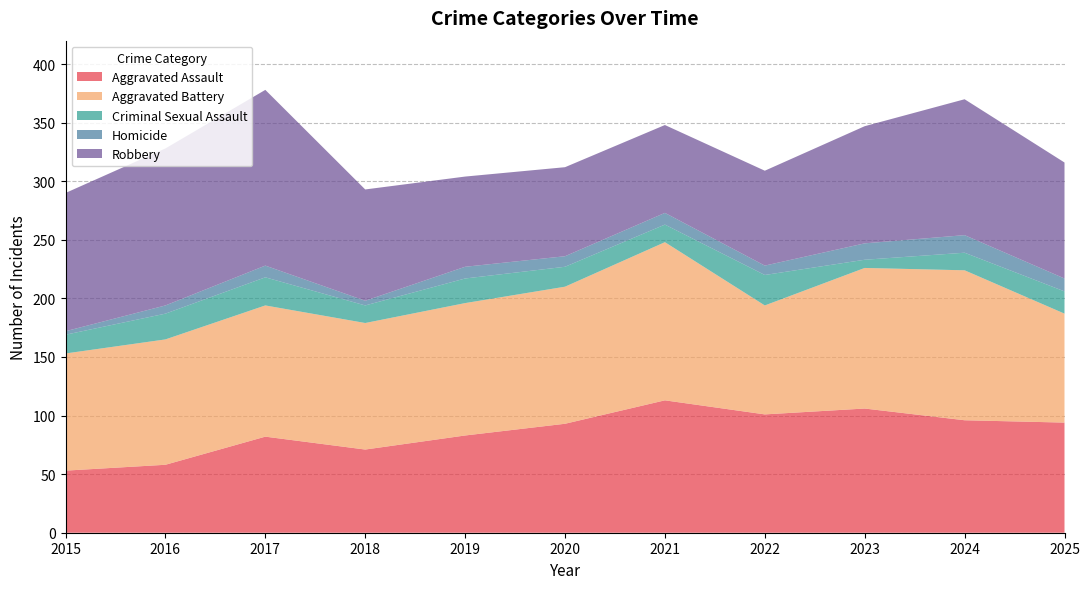

Reading left to right, list all the values displayed in this chart.

Aggravated Assault: 53	58	82	71	83	93	113	101	106	96	94
Aggravated Battery: 100	107	112	108	113	117	135	93	120	128	93
Criminal Sexual Assault: 16	22	24	15	21	17	15	26	7	15	19
Homicide: 3	7	10	4	10	9	10	8	14	15	11
Robbery: 118	134	150	95	77	76	75	81	100	116	99